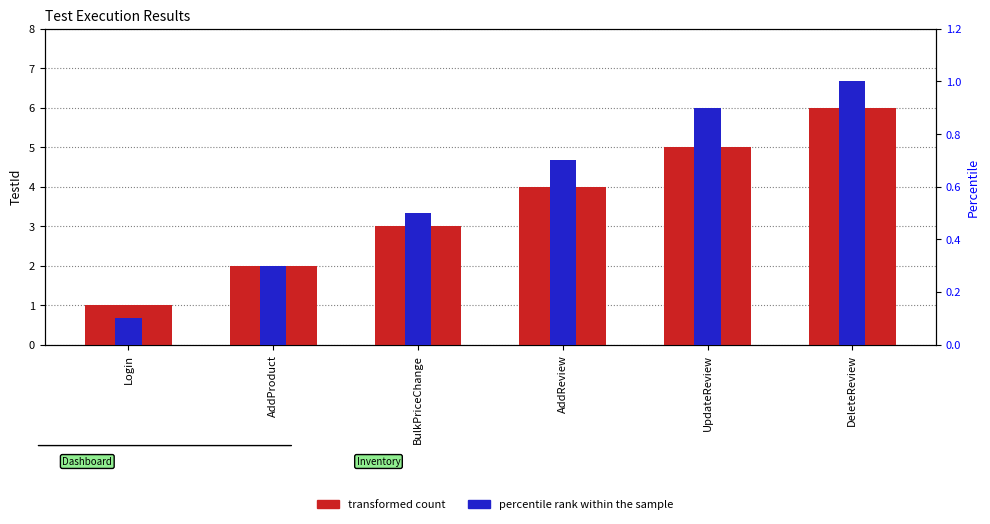

Which category has the lowest value in the transformed count series?

Login